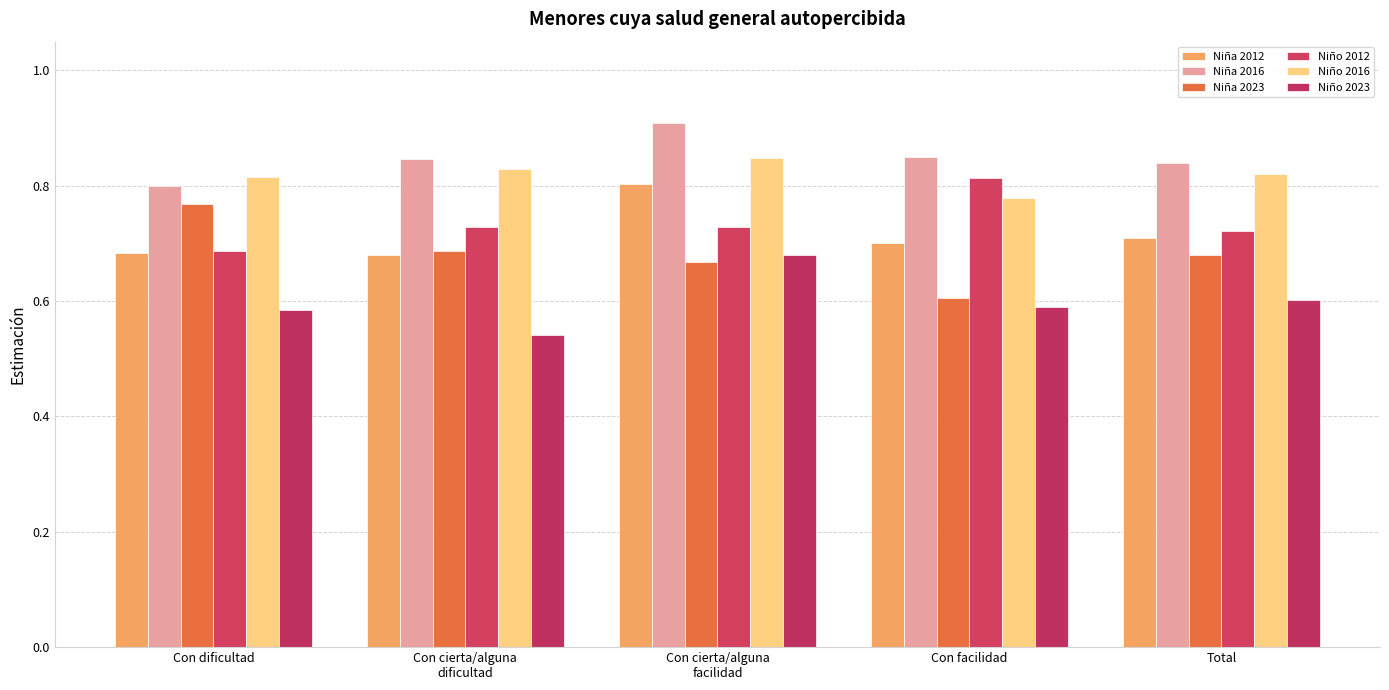

Reading left to right, extract all data points from this chart.

Niña 2012: 0.7	0.7	0.8	0.7	0.7
Niña 2016: 0.8	0.8	0.9	0.8	0.8
Niña 2023: 0.8	0.7	0.7	0.6	0.7
Niño 2012: 0.7	0.7	0.7	0.8	0.7
Niño 2016: 0.8	0.8	0.8	0.8	0.8
Niño 2023: 0.6	0.5	0.7	0.6	0.6